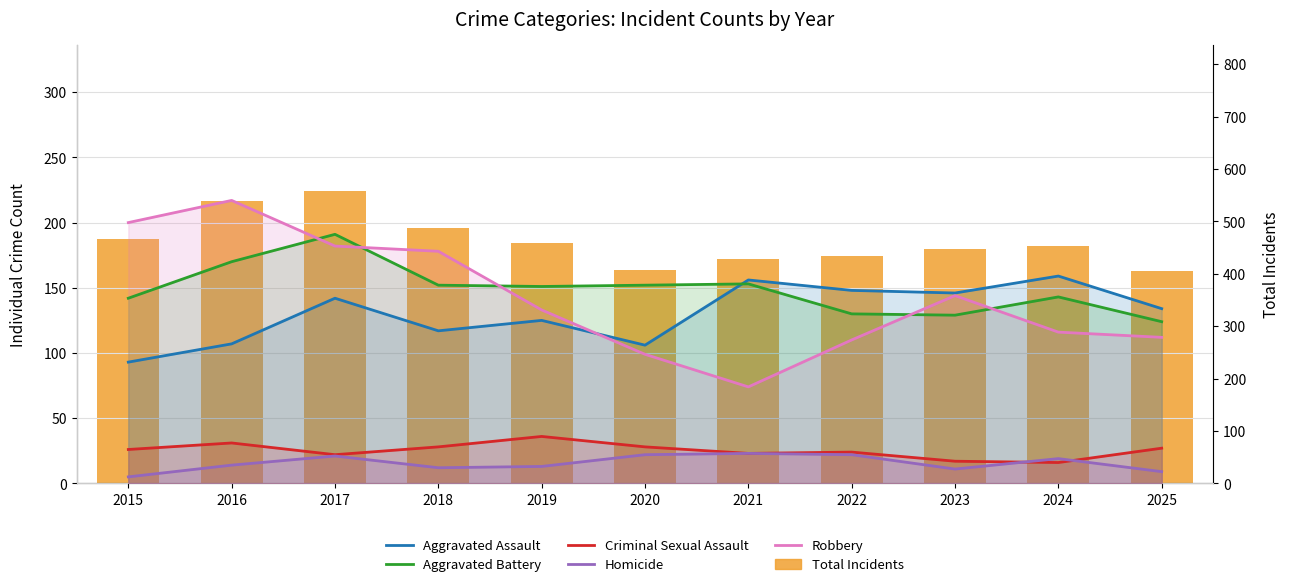

Reading left to right, what are all the values shown in this chart?

Aggravated Assault: 2015=93	2016=107	2017=142	2018=117	2019=125	2020=106	2021=156	2022=148	2023=146	2024=159	2025=134
Aggravated Battery: 2015=142	2016=170	2017=191	2018=152	2019=151	2020=152	2021=153	2022=130	2023=129	2024=143	2025=124
Criminal Sexual Assault: 2015=26	2016=31	2017=22	2018=28	2019=36	2020=28	2021=23	2022=24	2023=17	2024=16	2025=27
Homicide: 2015=5	2016=14	2017=21	2018=12	2019=13	2020=22	2021=23	2022=22	2023=11	2024=19	2025=9
Robbery: 2015=200	2016=217	2017=182	2018=178	2019=133	2020=99	2021=74	2022=110	2023=144	2024=116	2025=112
Total Incidents: 2015=466	2016=539	2017=558	2018=487	2019=458	2020=407	2021=429	2022=434	2023=447	2024=453	2025=406